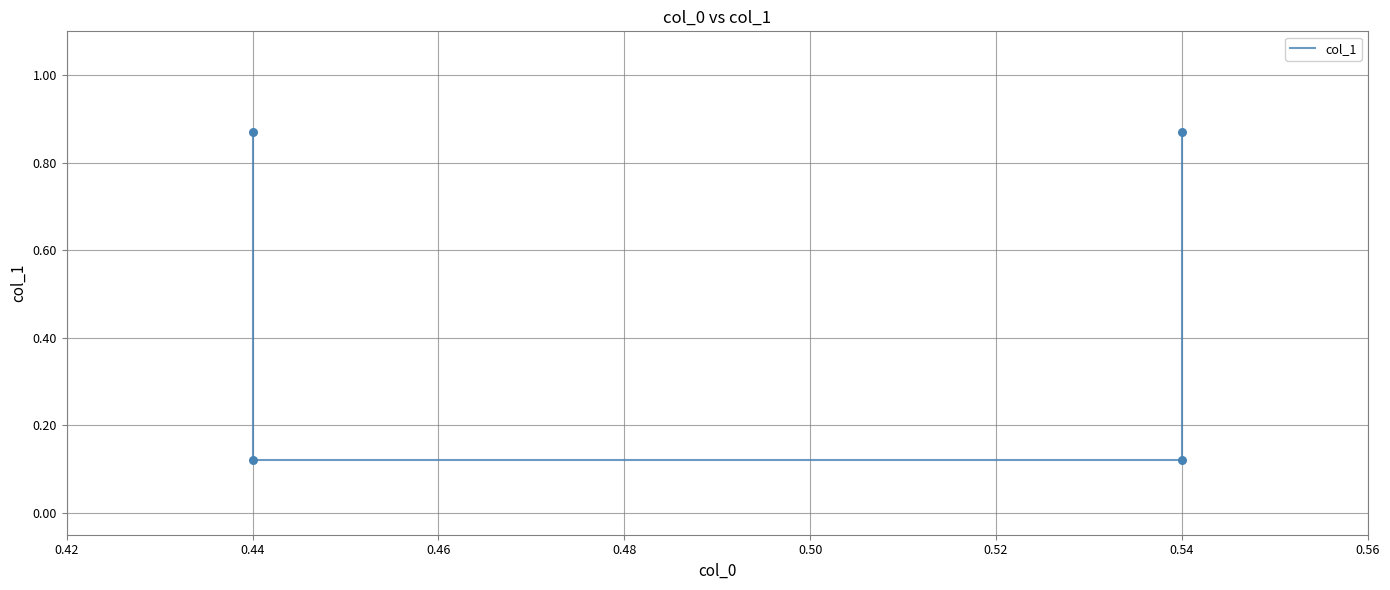

Which has a higher value, 0.54 or 0.44?

0.54